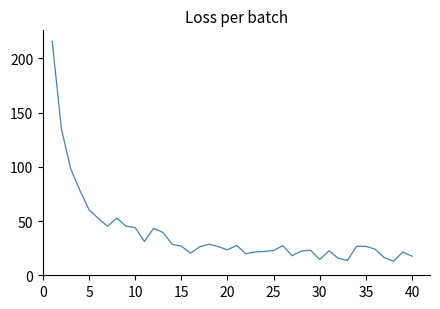

What is the greatest value displayed?

215.6